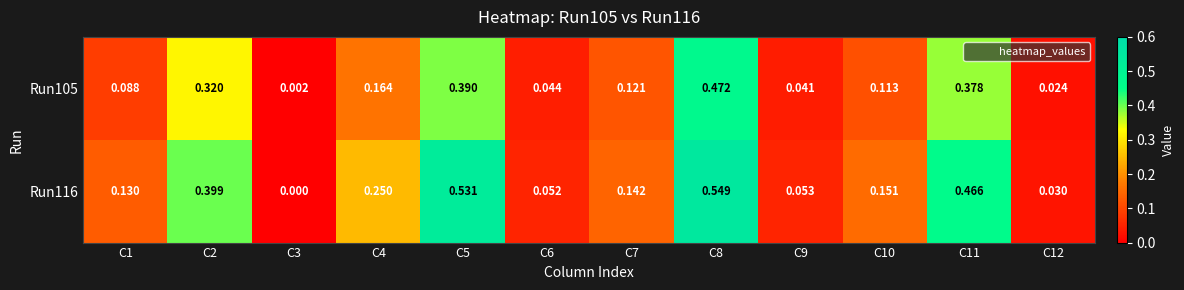

Is the value of Run105 at C9 greater than the value of Run116 at C3?

Yes